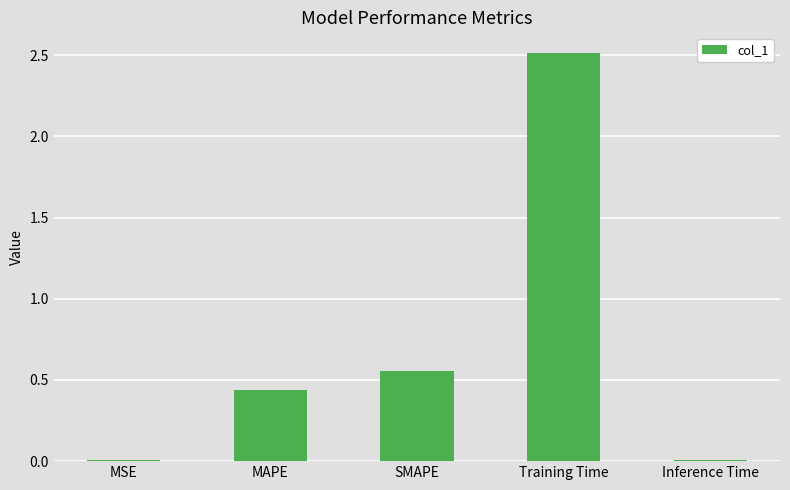

What is the difference between the values at Inference Time and SMAPE?

0.5